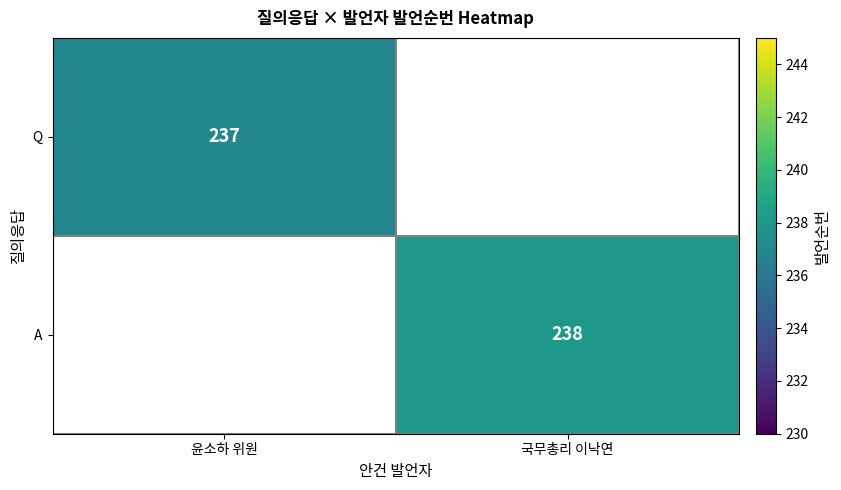

The A series shows 238 at 국무총리 이낙연. True or false?

True